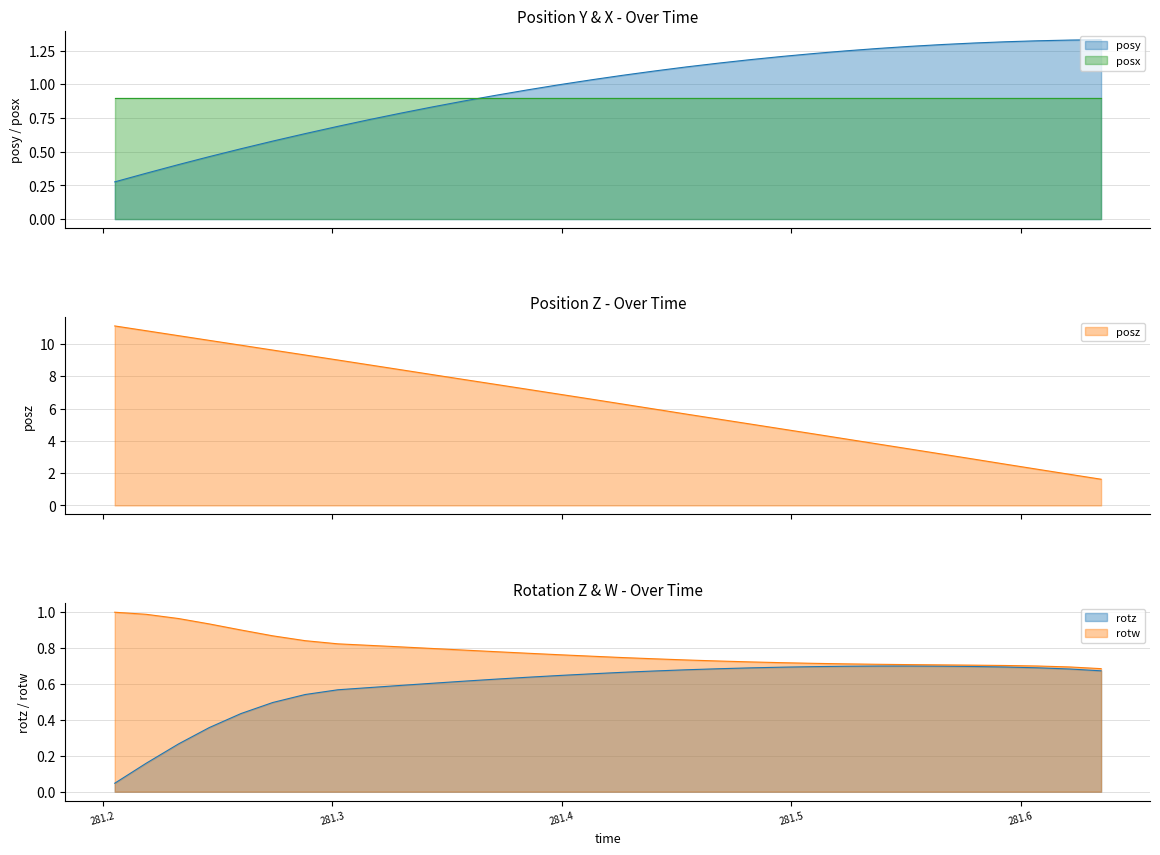

At which label is posy closest to 0?

281.2051